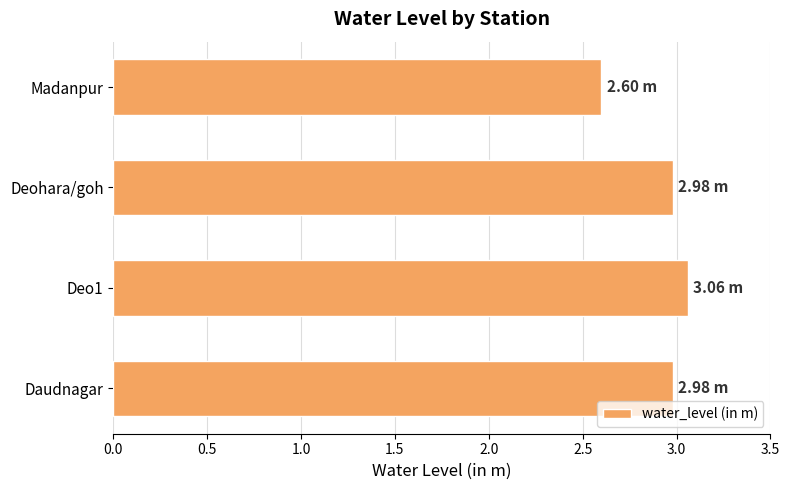

Which label corresponds to the smallest value in the chart?

Madanpur